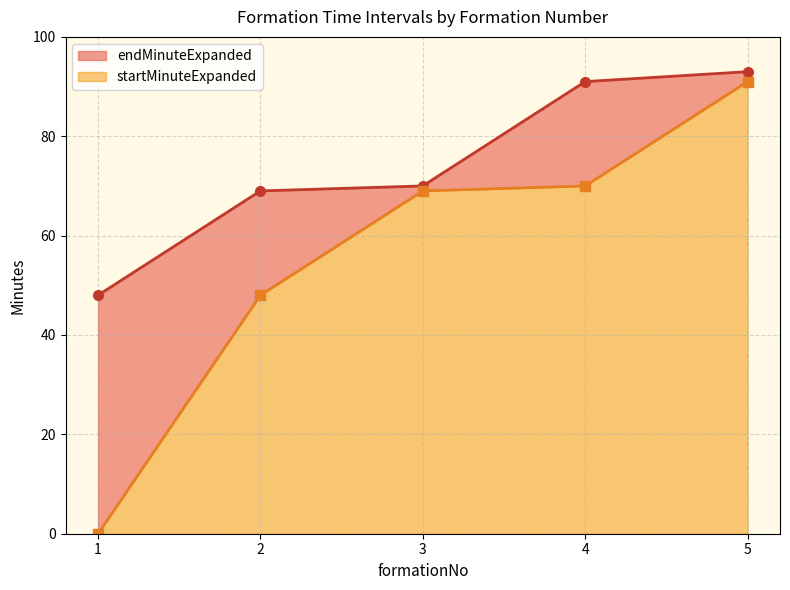

What is the total value across all series at 2?

117